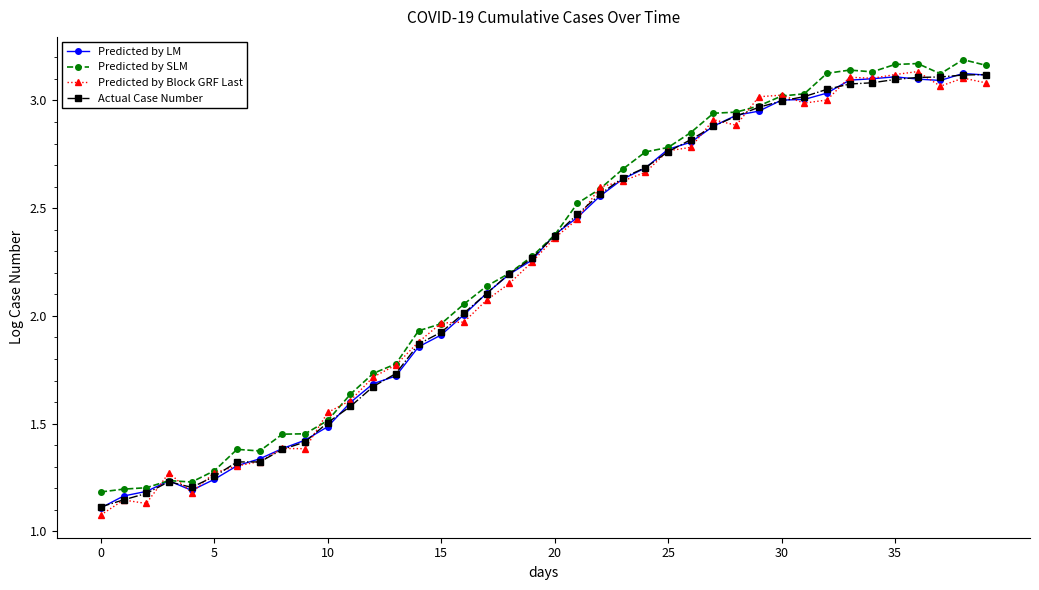

True or false: Predicted by LM has more than 2 interior local peaks.

True